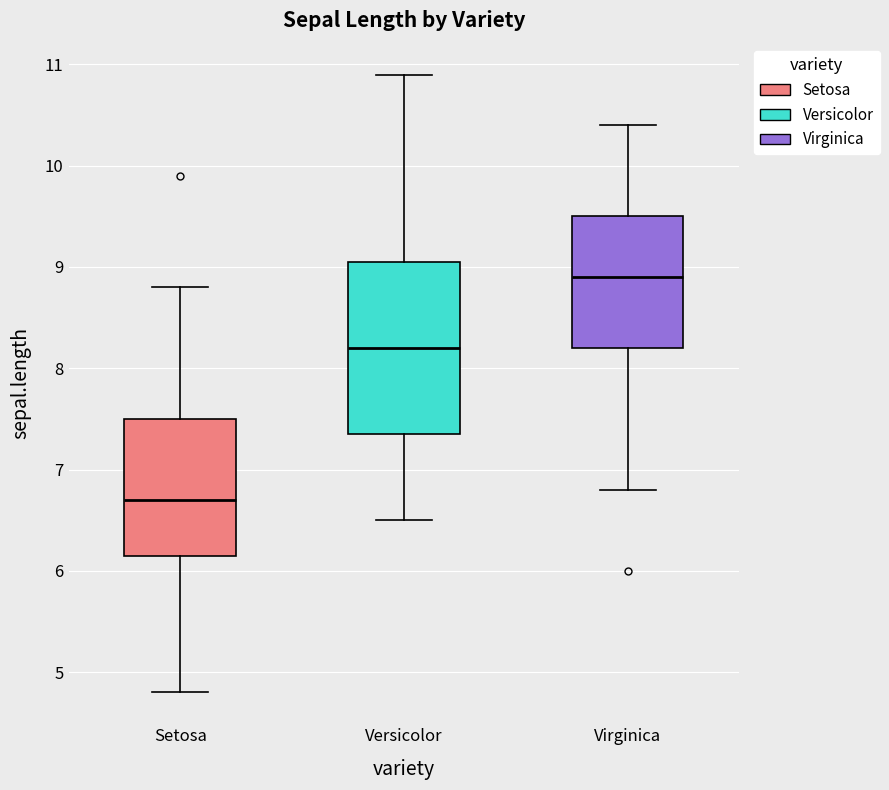

Comparing the boxes themselves (not the whiskers), which one is the tallest?

Versicolor